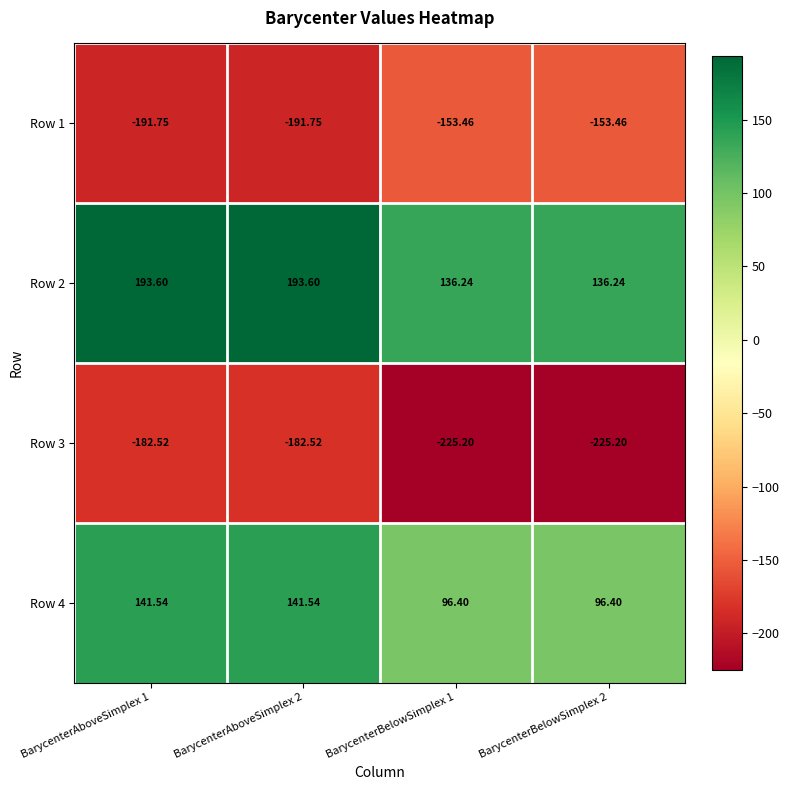

Is the value of Row 4 at BarycenterBelowSimplex 1 greater than the value of Row 1 at BarycenterAboveSimplex 2?

Yes